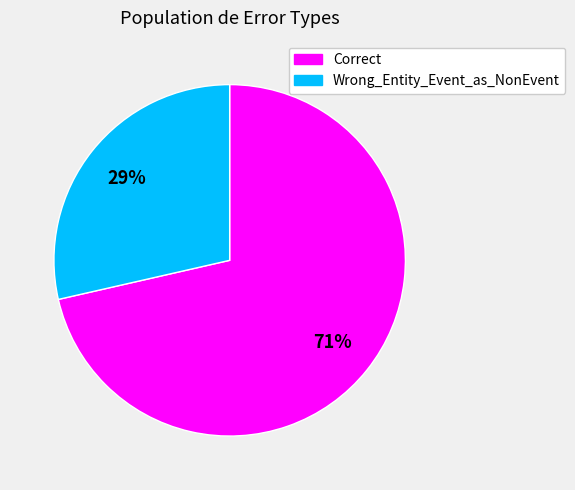

To the nearest percent, what portion does Correct represent?

71%